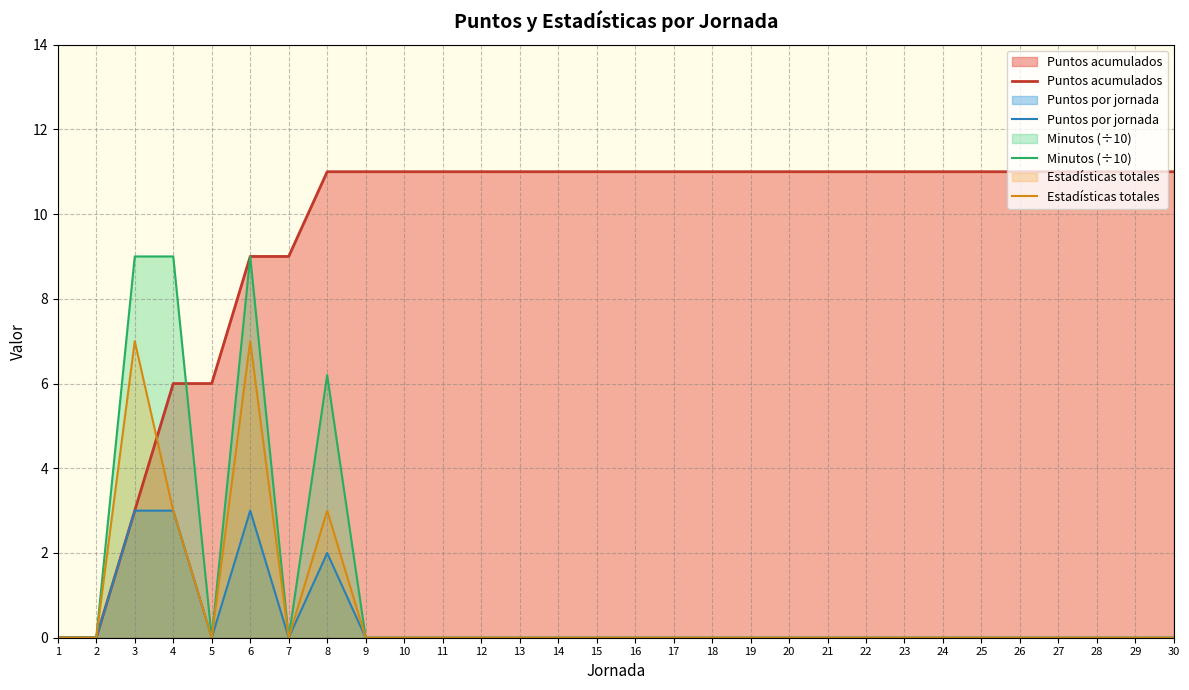

How many Estadísticas totales values are between 0 and 1?

26